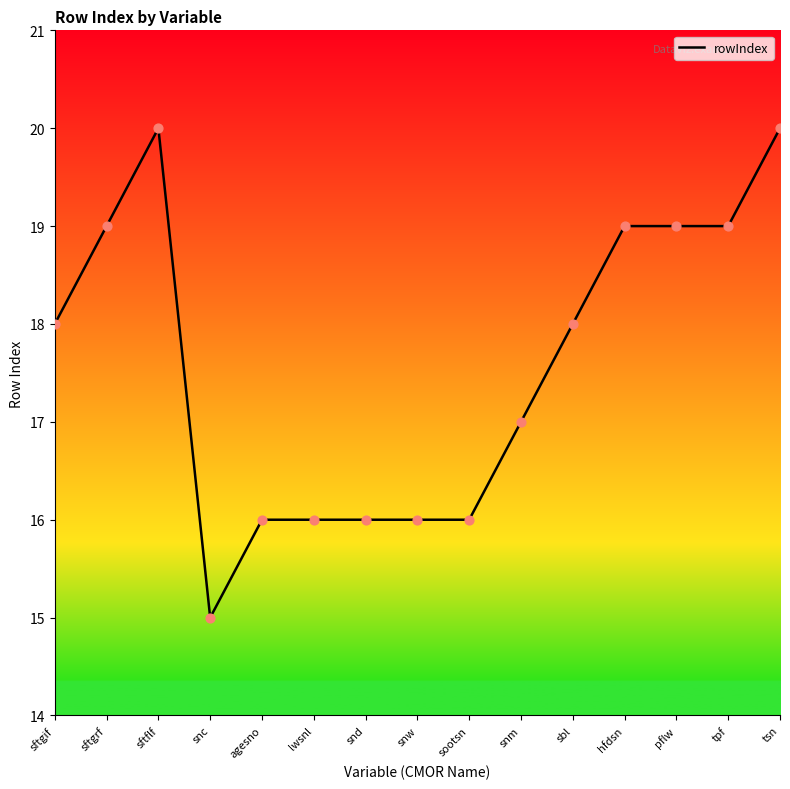

Which has a higher value, tpf or agesno?

tpf